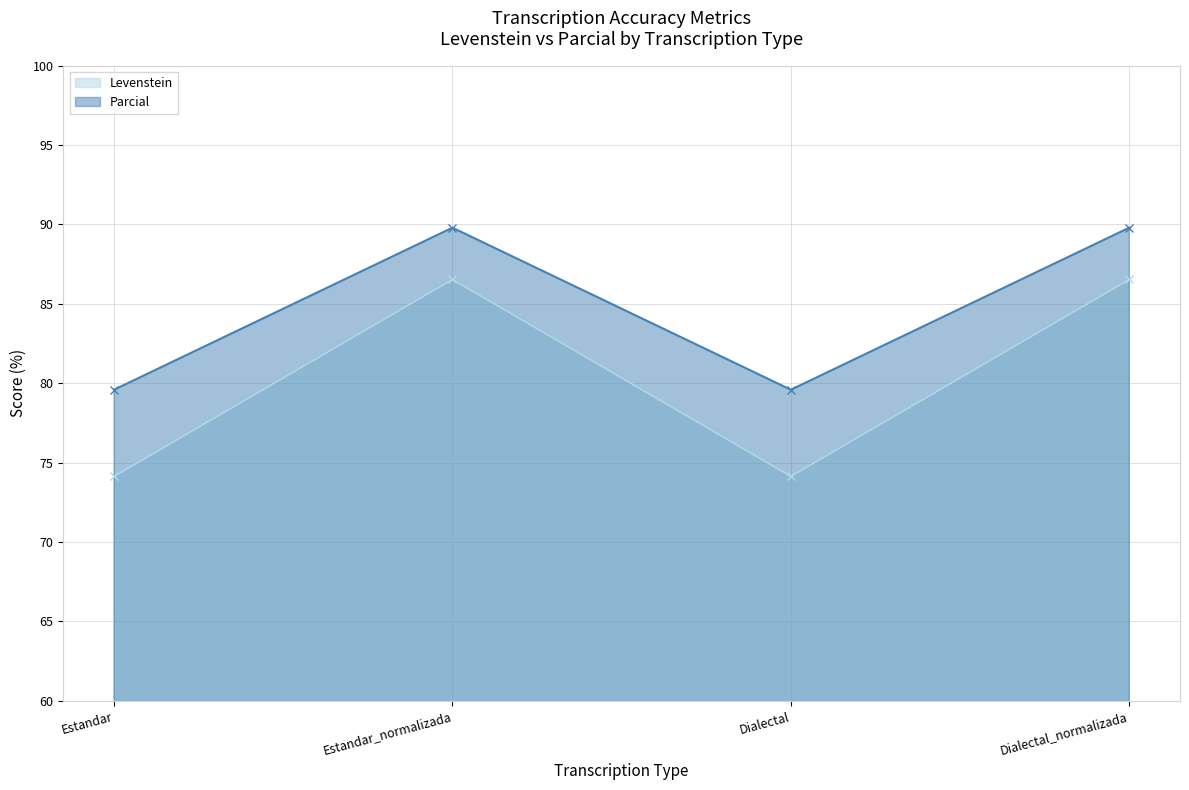

How many data points does each series have?

4